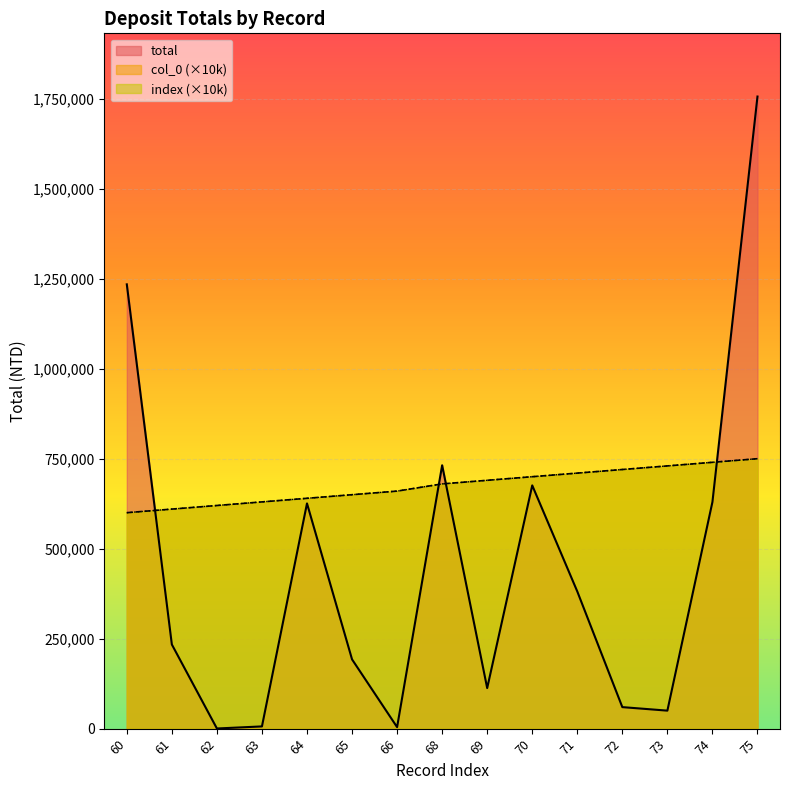

Is it true that total equals 104245 at 65?

False